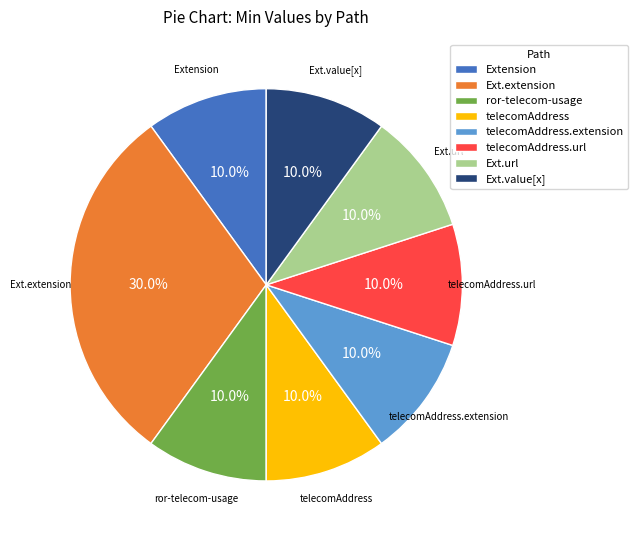

What is the largest slice in the pie chart?

Ext.extension